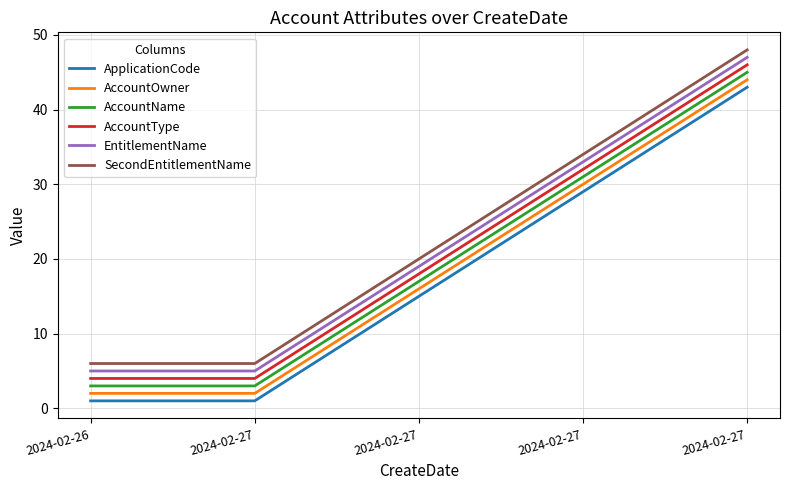

How many lines are shown in the chart?

6